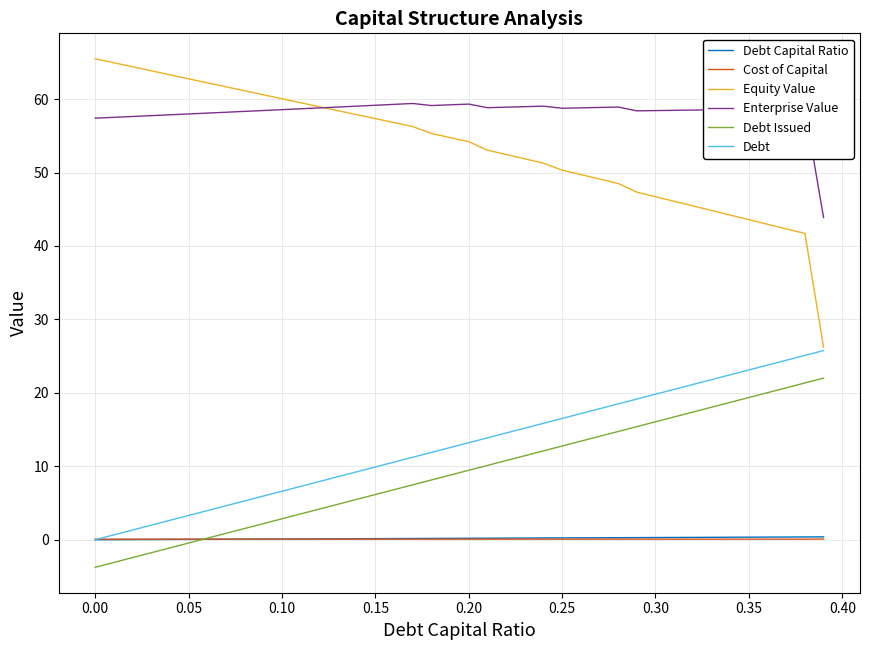

True or false: Equity Value and Cost of Capital intersect in this chart.

False